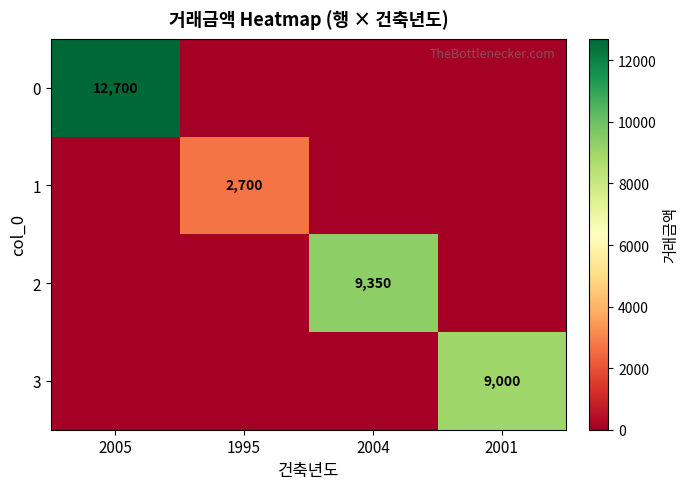

The value of 3 at 2001 is 4153. True or false?

False